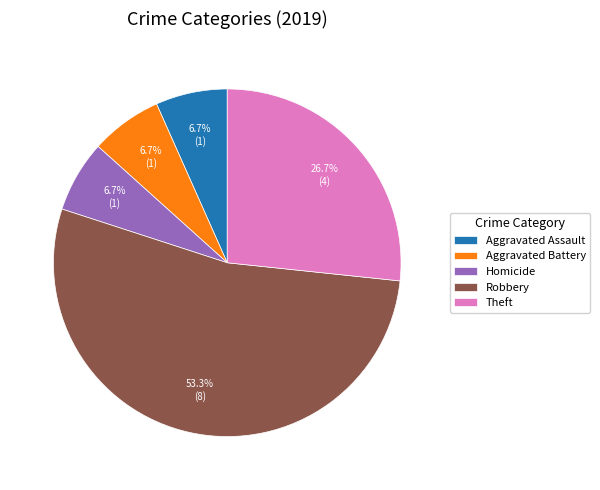

True or false: Aggravated Assault accounts for 7% of the total.

True